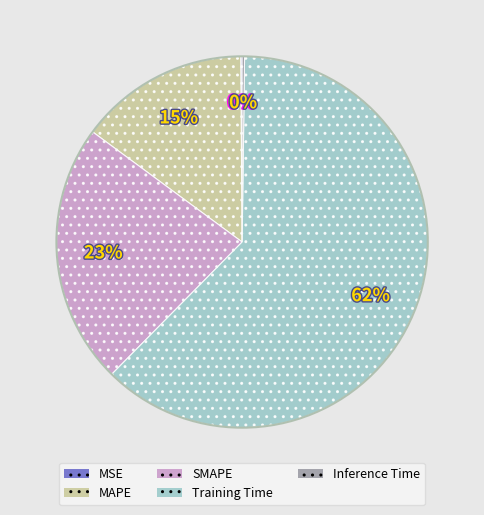

The SMAPE slice represents 23% of the pie. True or false?

True